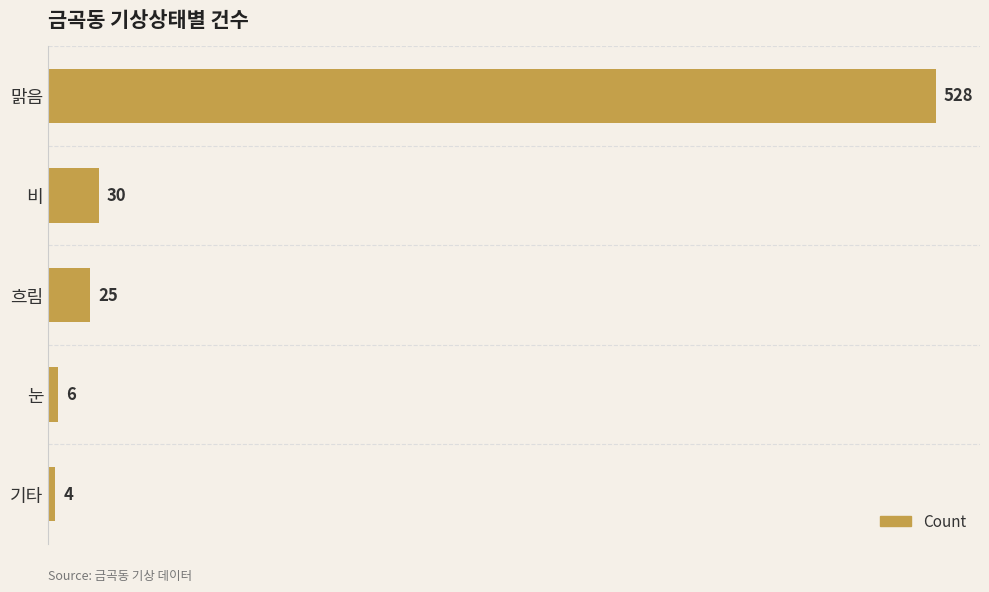

What is the difference between the maximum and minimum values?

524